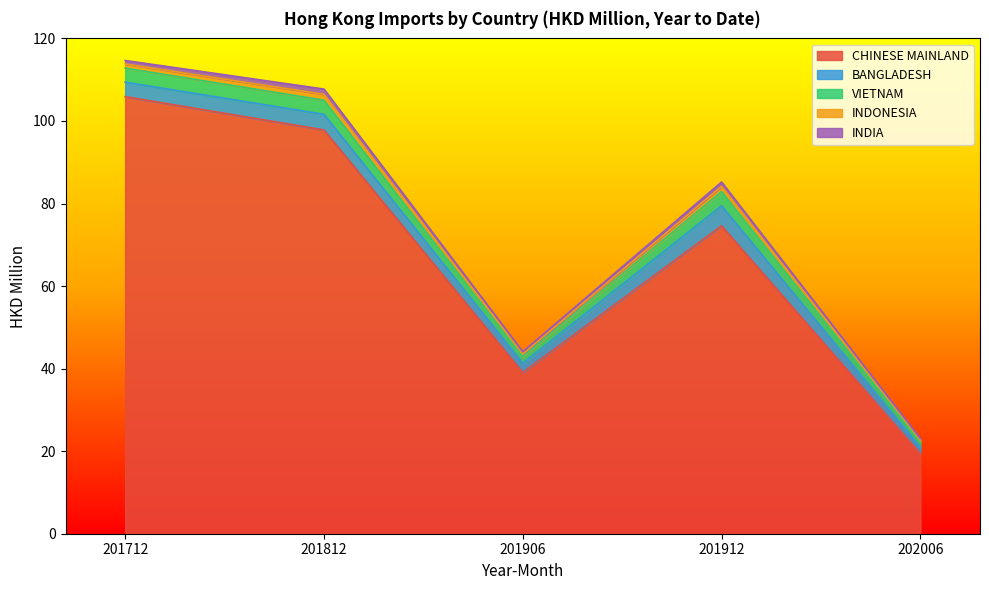

Reading left to right, what are all the values shown in this chart?

CHINESE MAINLAND: 201712=105.9	201812=97.8	201906=39.1	201912=74.6	202006=19.4
BANGLADESH: 201712=3.5	201812=3.8	201906=2.2	201912=4.8	202006=1.6
VIETNAM: 201712=3.4	201812=3.4	201906=1.6	201912=3.4	202006=1.3
INDONESIA: 201712=1.0	201812=1.4	201906=0.7	201912=1.3	202006=0.5
INDIA: 201712=0.8	201812=1.3	201906=0.5	201912=1.0	202006=0.4